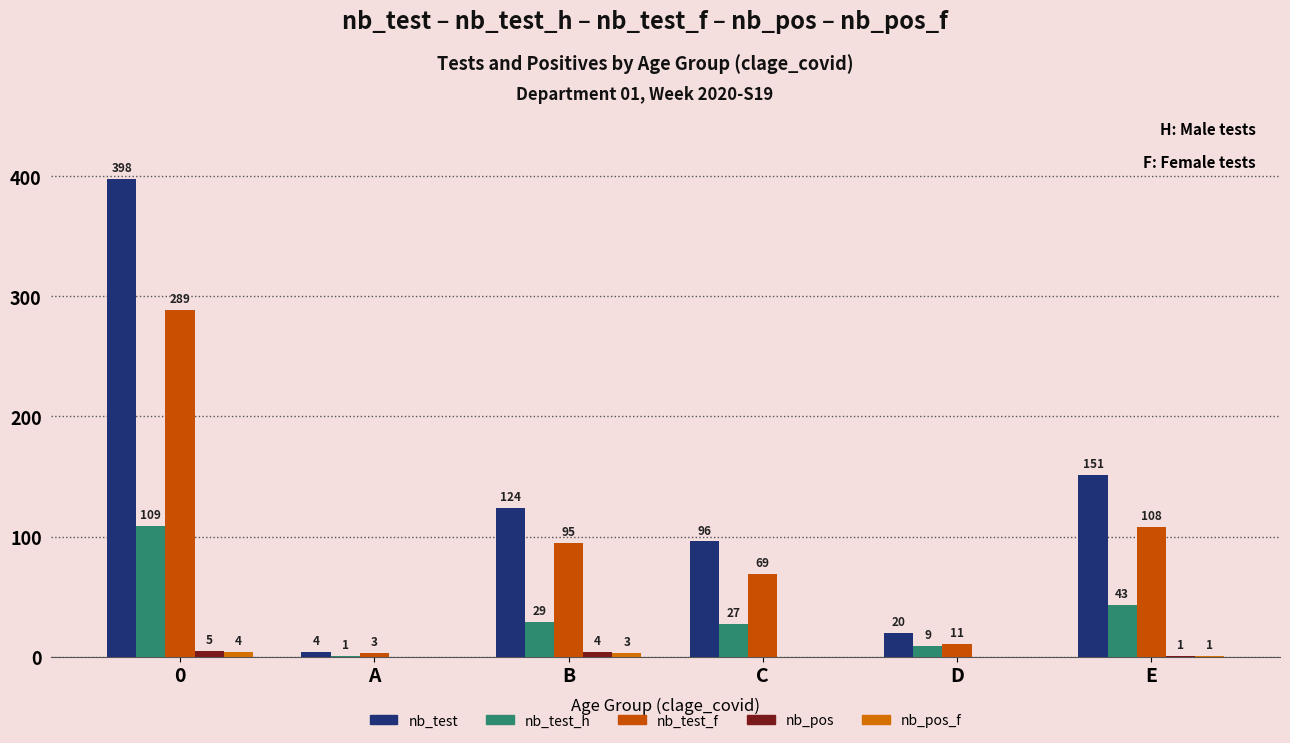

Are the bars horizontal?

No